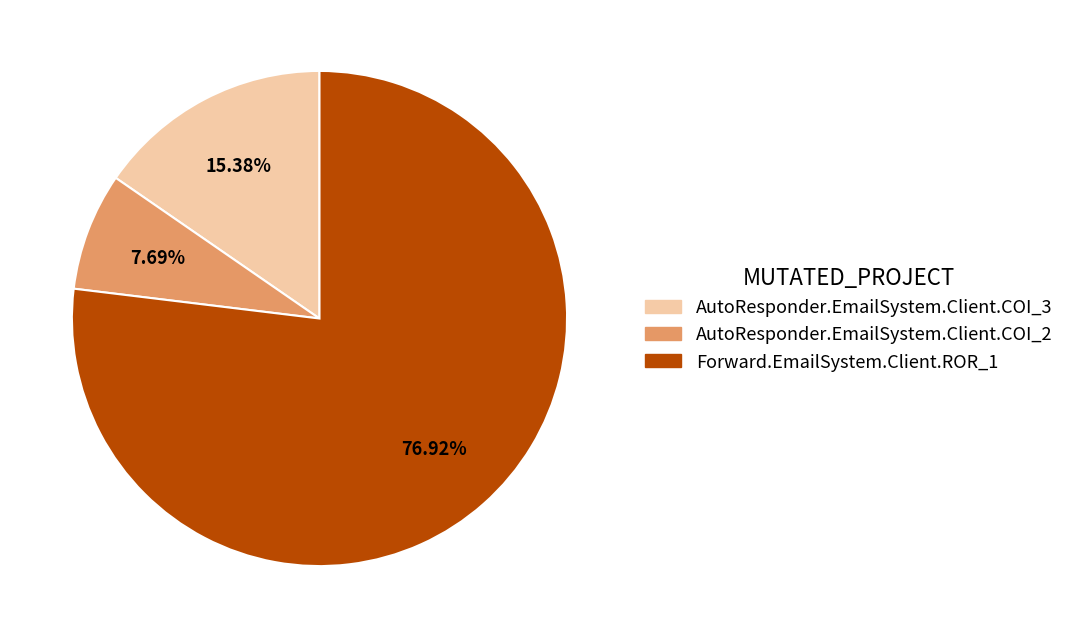

How many segments does this pie chart have?

3